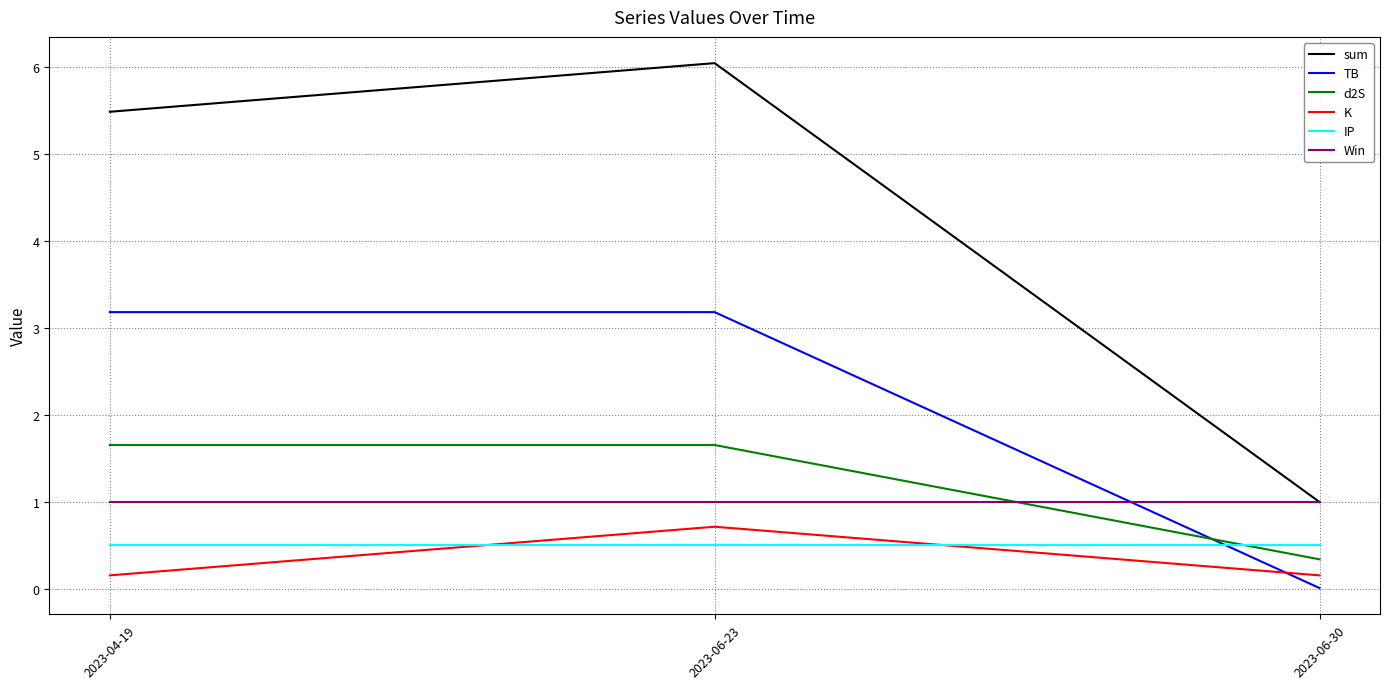

What position from the left is 2023-06-30?

3